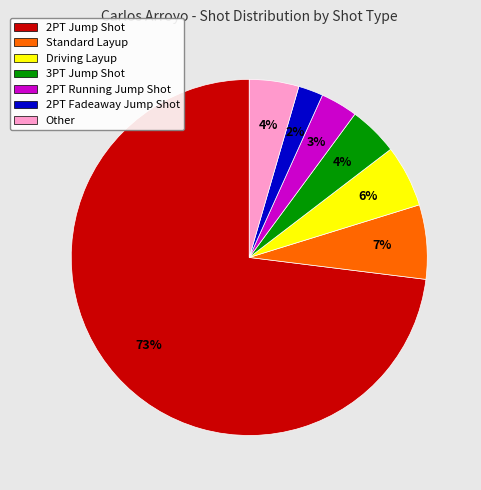

To the nearest percent, what is the average slice percentage?

14%